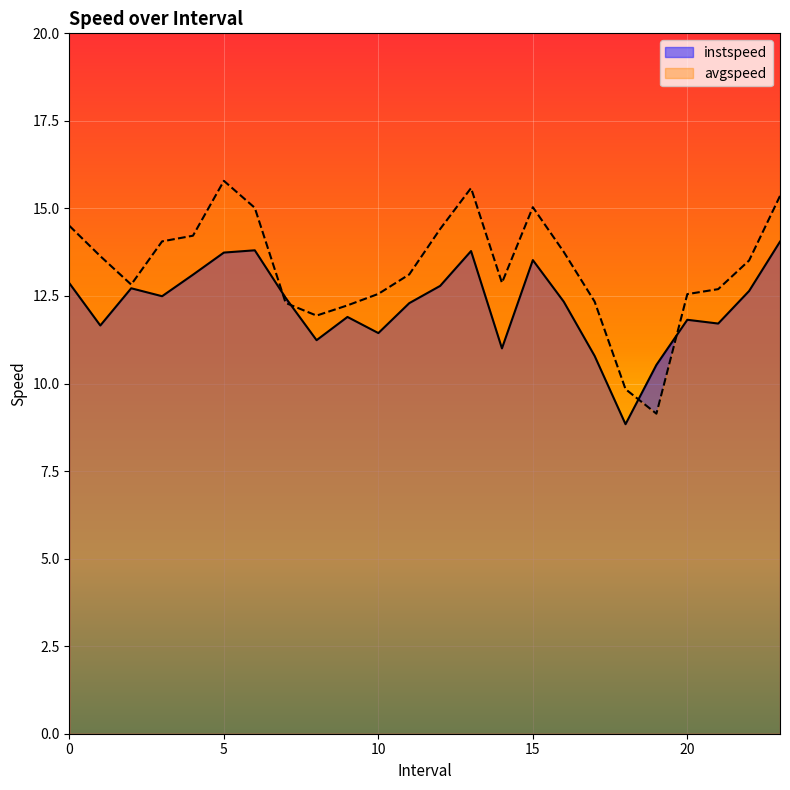

What is the total value across all series at 13.0?

29.4